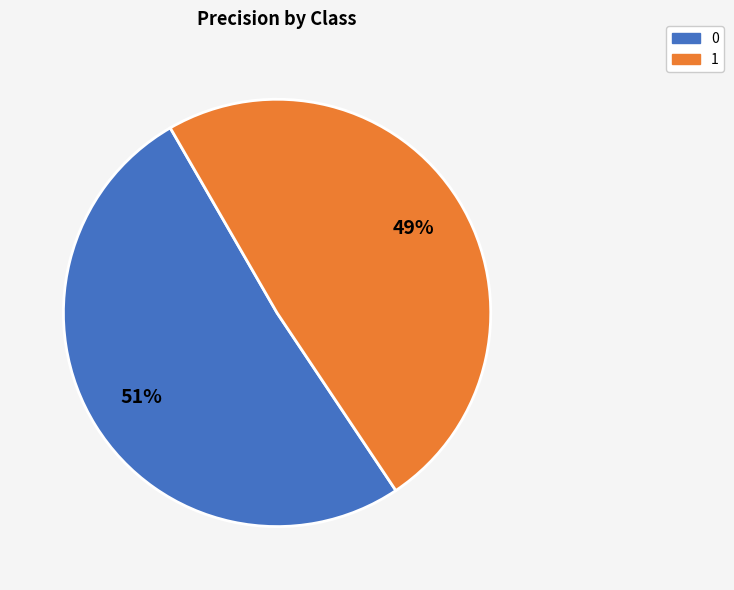

Combined, do 0 and 1 account for over 50%?

Yes